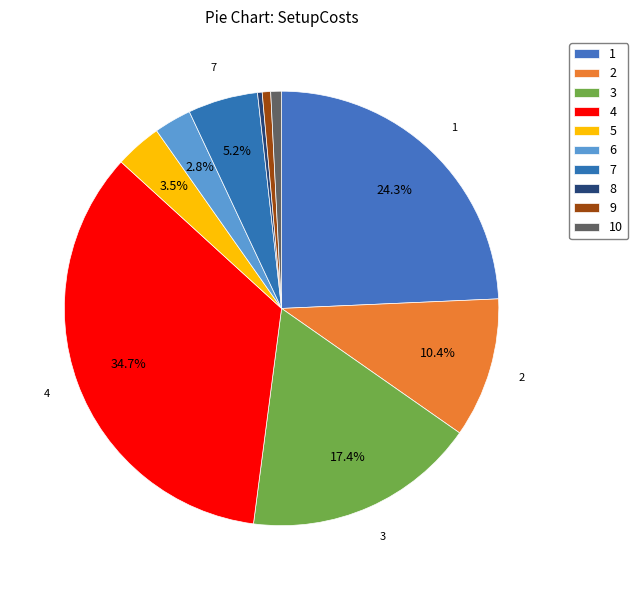

True or false: 1 accounts for 39% of the total.

False